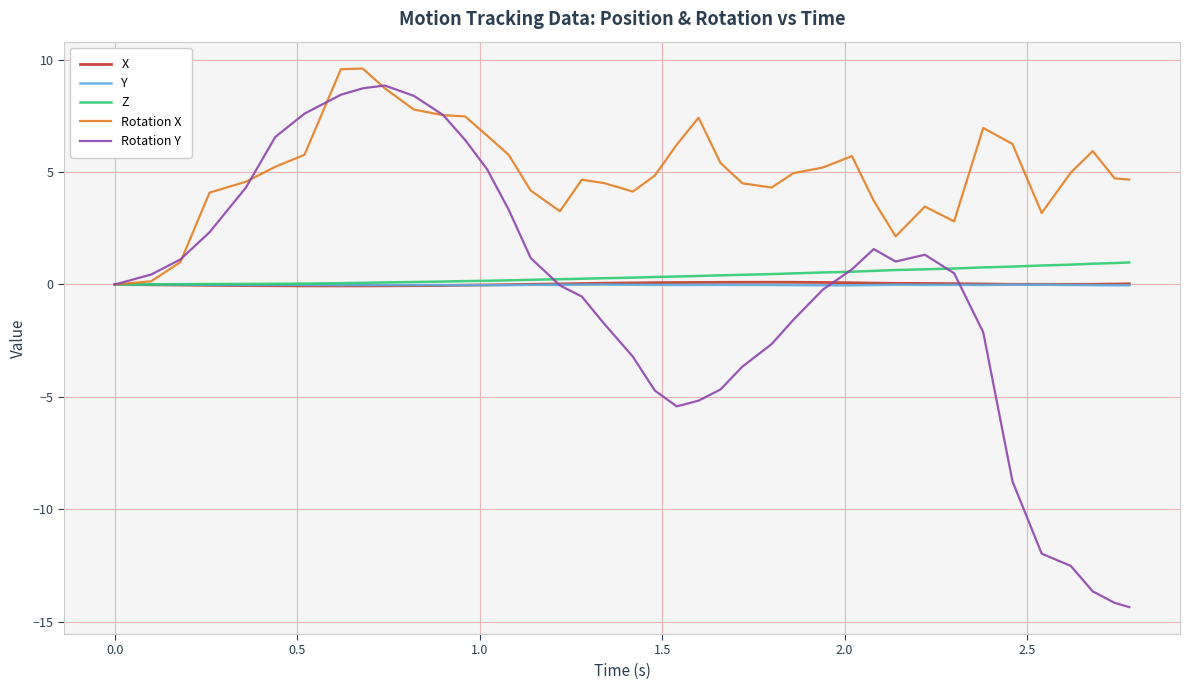

Which series has the largest total across all categories?

Rotation X